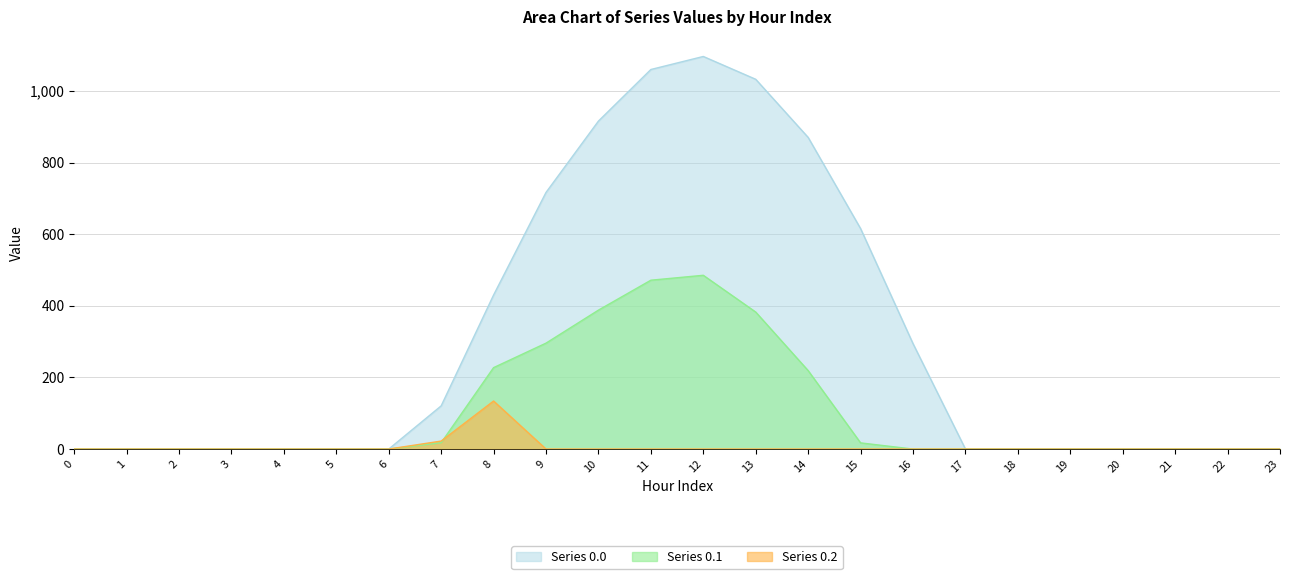

What is the difference between the maximum and minimum values in the Series 0.0 series?

1096.7